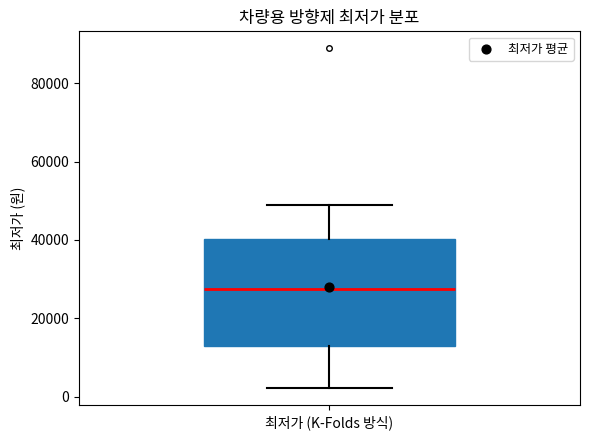

Read this box plot against the y-axis: the position of the median line, the range covered by the box, and the ends of both whiskers. The values are not printed on the chart, so give them approximately, as read against the axis.

median 28000, box 12000 to 40000, whiskers 2000 to 50000